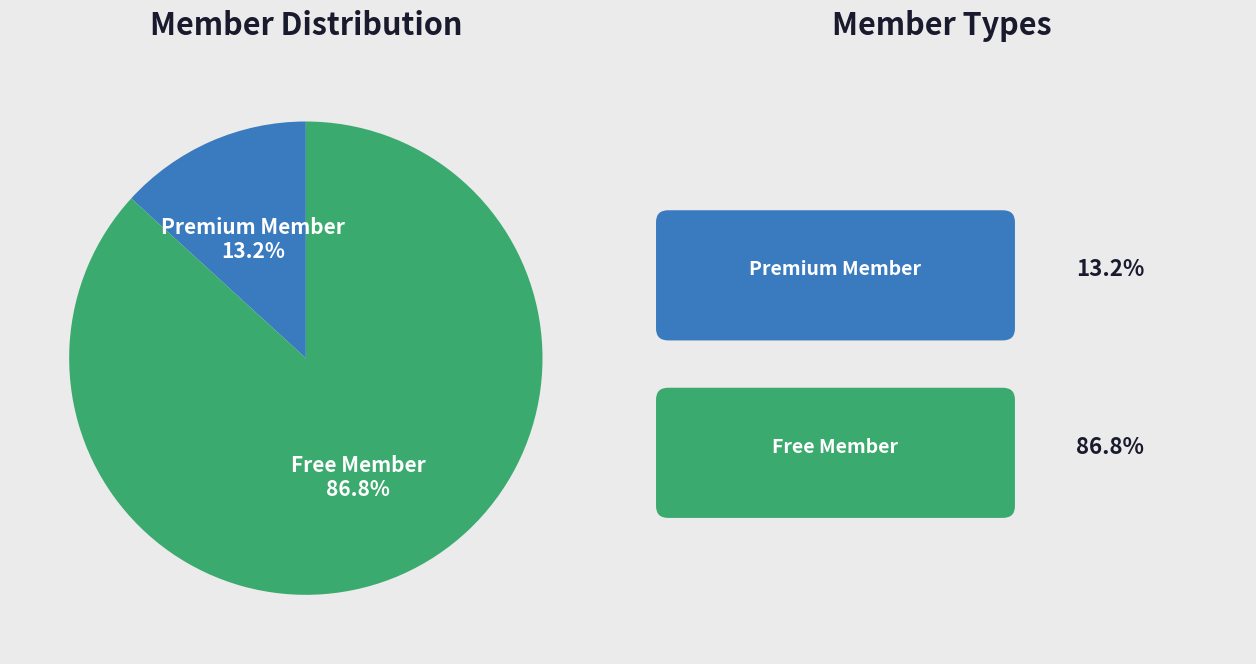

Between Free Member and Premium Member, which is larger?

Free Member